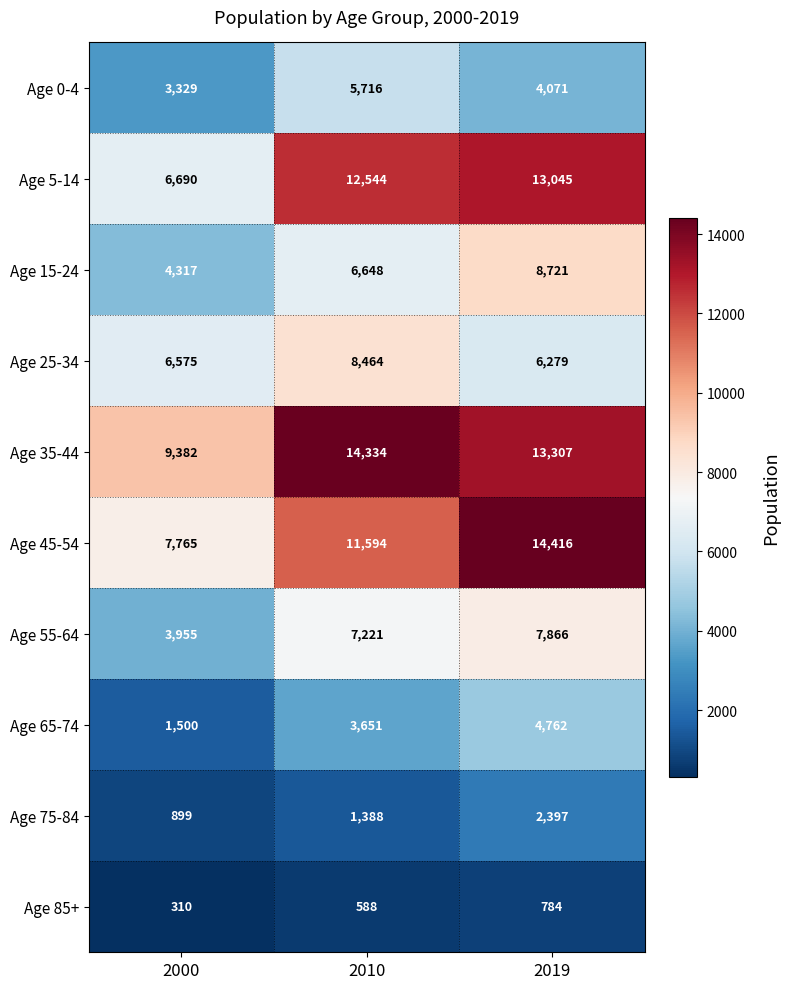

Reading left to right, extract all data points from this chart.

Age 0-4: 2000=3329	2010=5716	2019=4071
Age 5-14: 2000=6690	2010=12544	2019=13045
Age 15-24: 2000=4317	2010=6648	2019=8721
Age 25-34: 2000=6575	2010=8464	2019=6279
Age 35-44: 2000=9382	2010=14334	2019=13307
Age 45-54: 2000=7765	2010=11594	2019=14416
Age 55-64: 2000=3955	2010=7221	2019=7866
Age 65-74: 2000=1500	2010=3651	2019=4762
Age 75-84: 2000=899	2010=1388	2019=2397
Age 85+: 2000=310	2010=588	2019=784